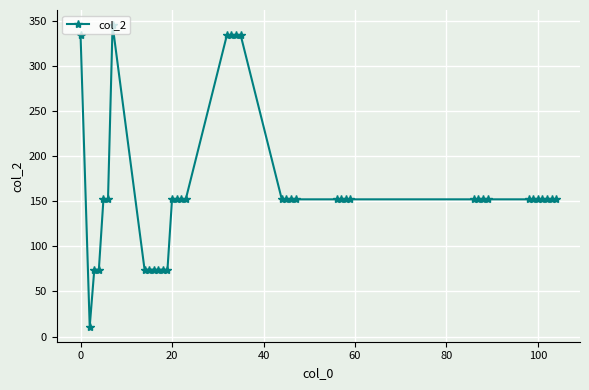

How many distinct data groups are displayed?

1